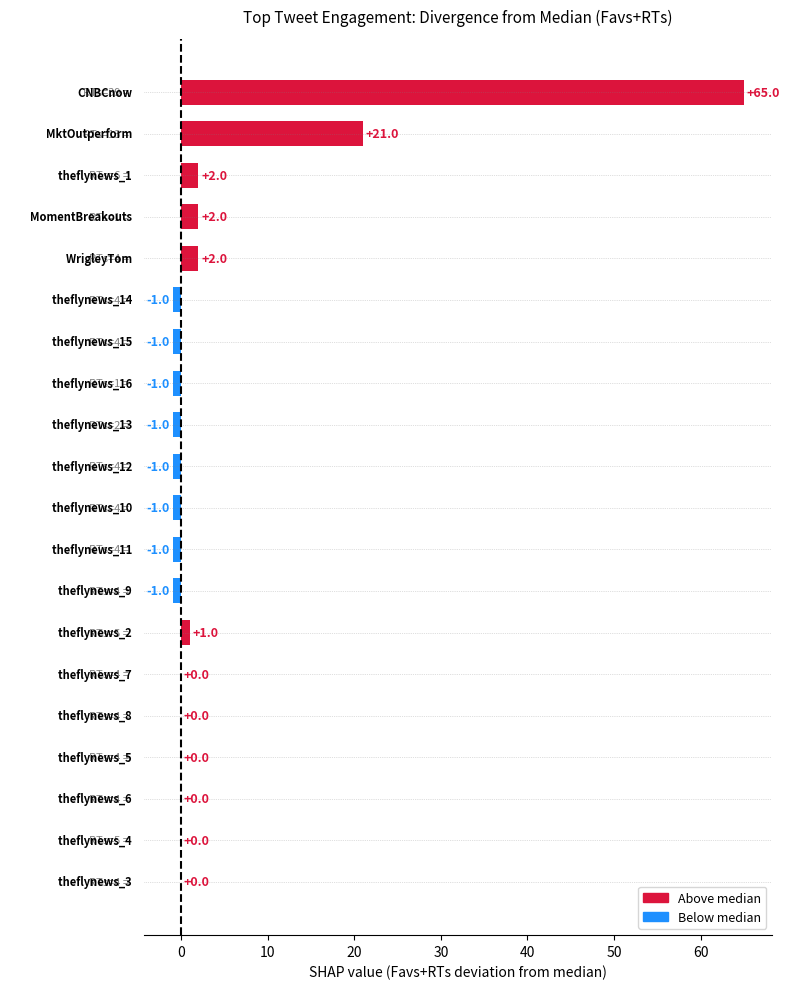

What is the sum of all values?

85